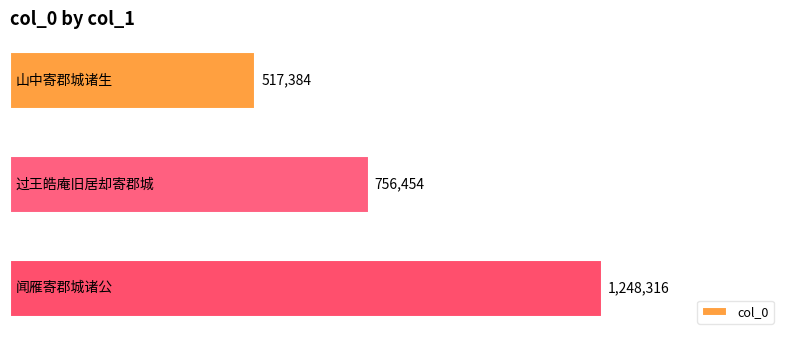

Count the values in the range 517384 to 1248316.

3